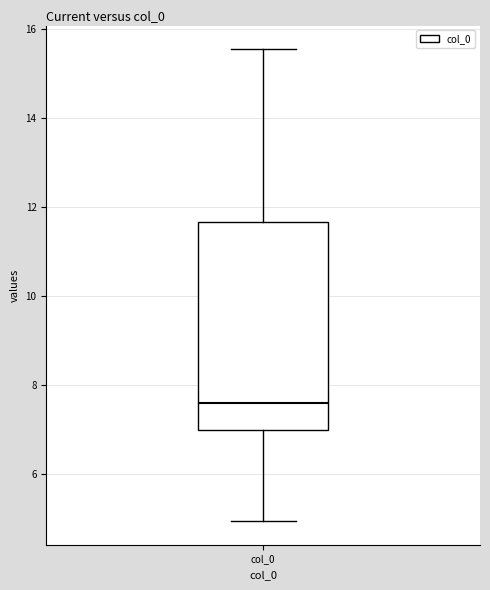

Where does the median line of the box for col_0 sit on the y-axis? The values are not printed on the chart, so give them approximately, as read against the axis.

7.6